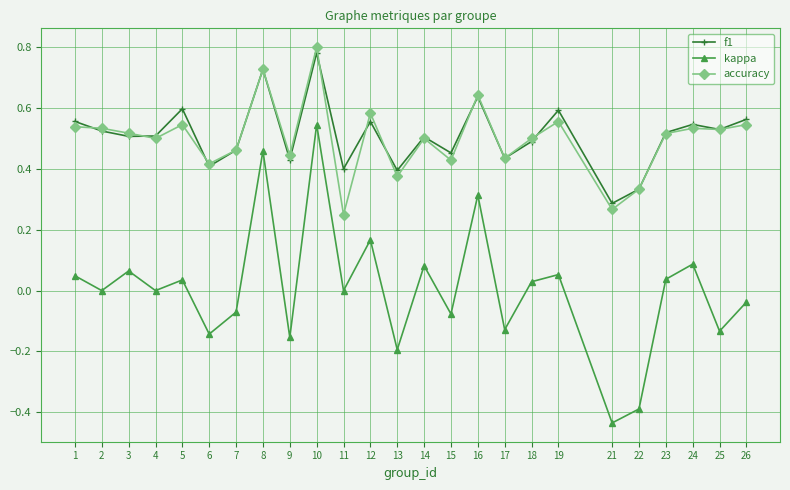

Which category has the lowest value across all series?

21